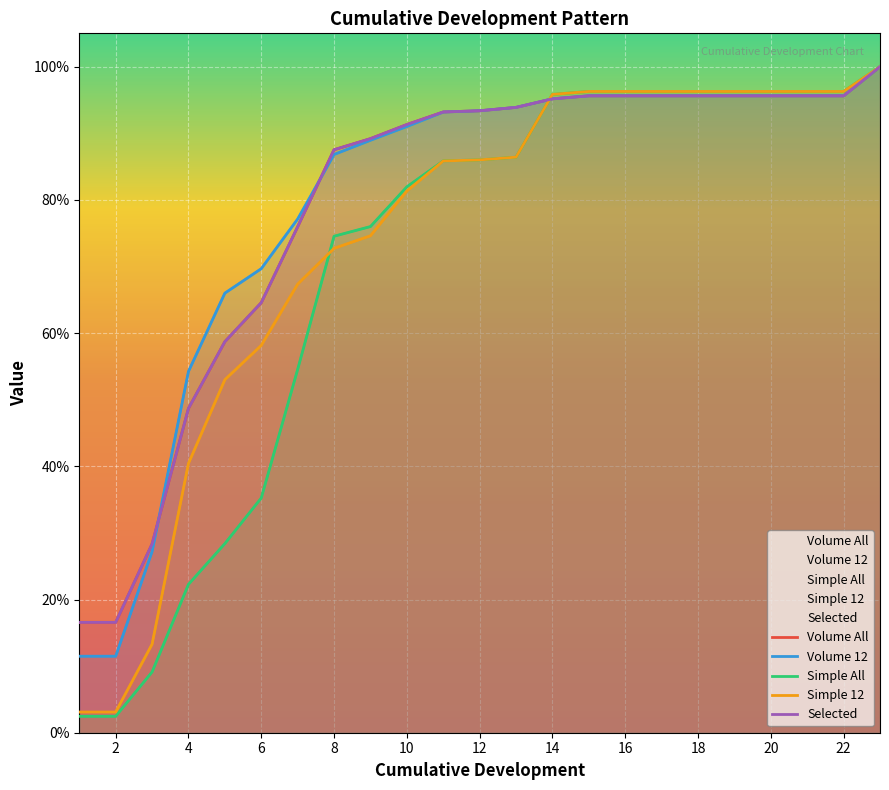

Which series ends up on top after the final intersection of Volume 12 and Volume All?

Volume All